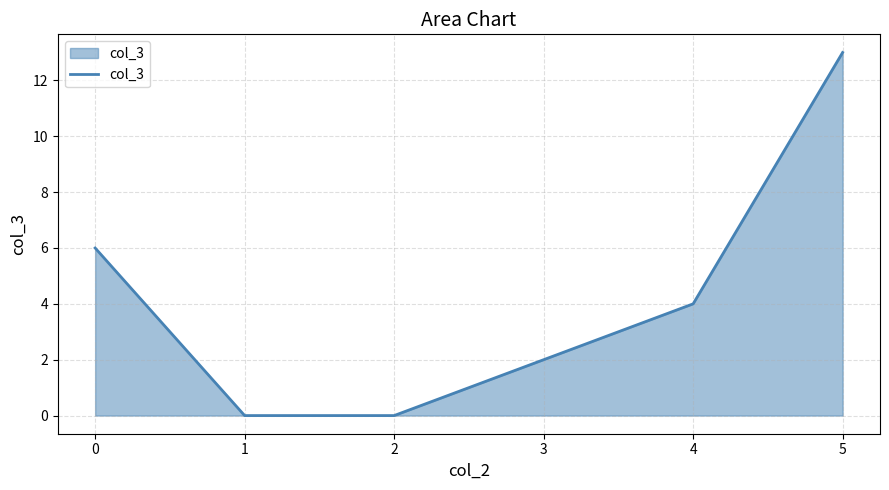

What is the change in value from 1 to 3?

+2